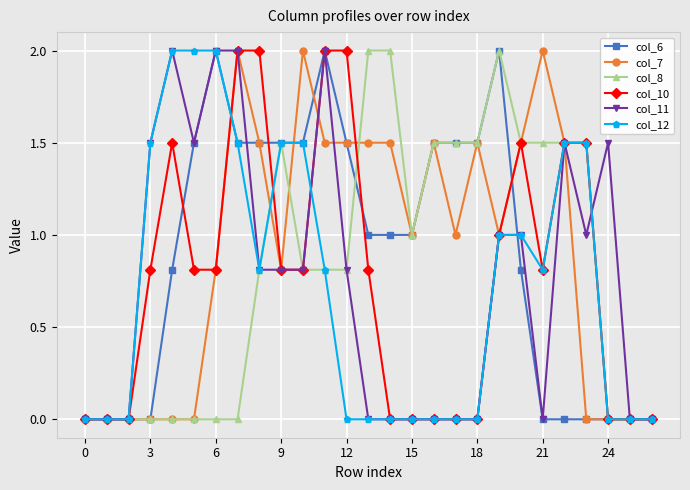

What is the highest value of the col_10 series?

2.0